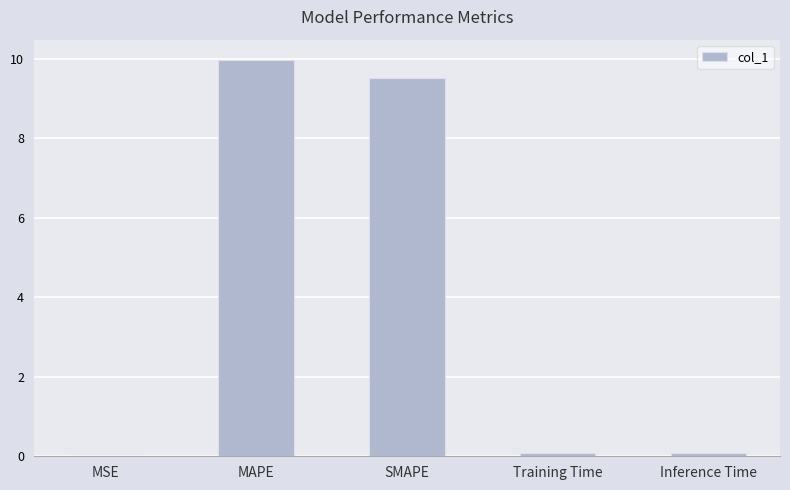

Are the bars grouped side by side (vs. stacked)?

No